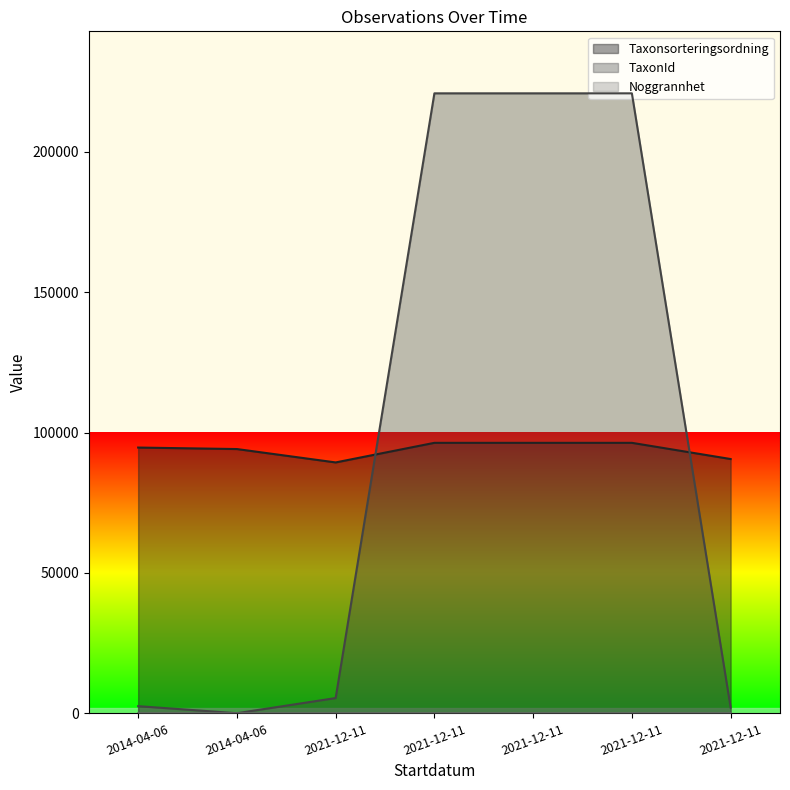

Which series has the largest range (max minus min)?

TaxonId